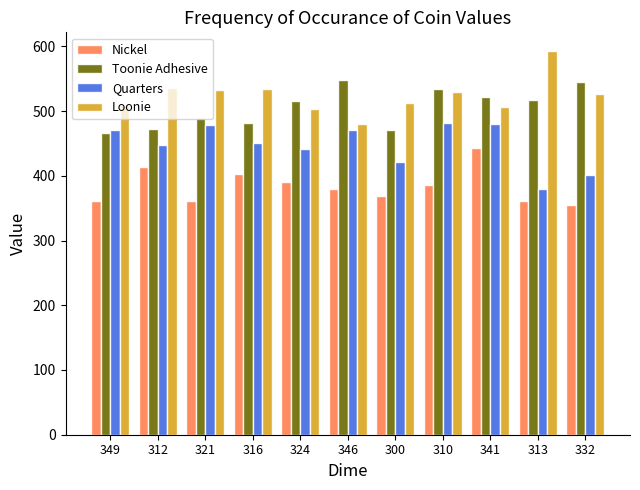

Rank the series by their maximum value, from lowest to highest.

Nickel, Quarters, Toonie Adhesive, Loonie